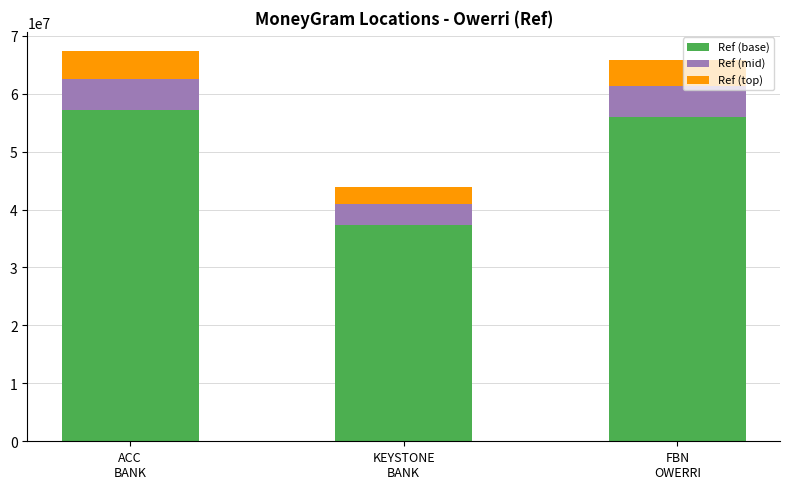

What is the highest value of the Ref (base) series?

57210061.8